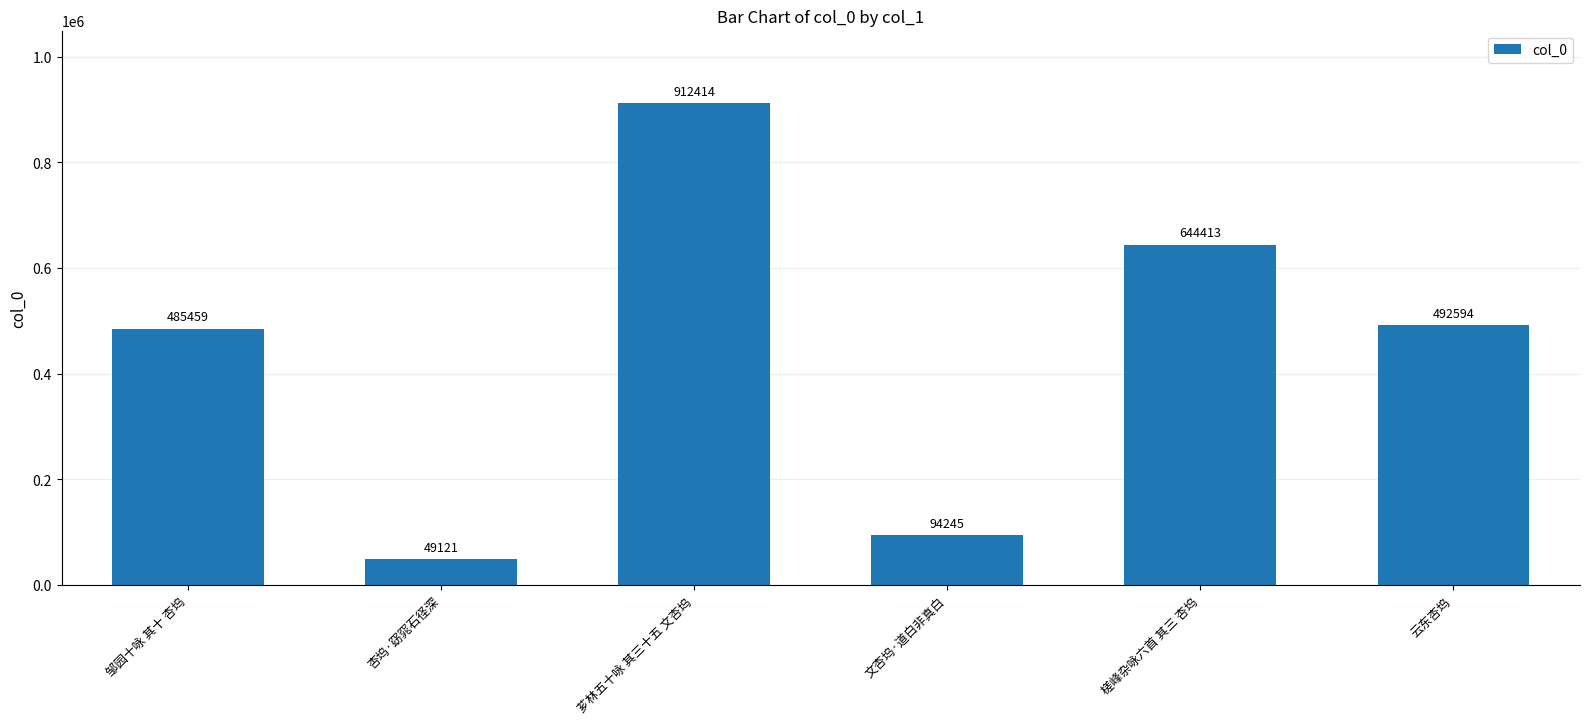

What is the smallest value displayed?

49121